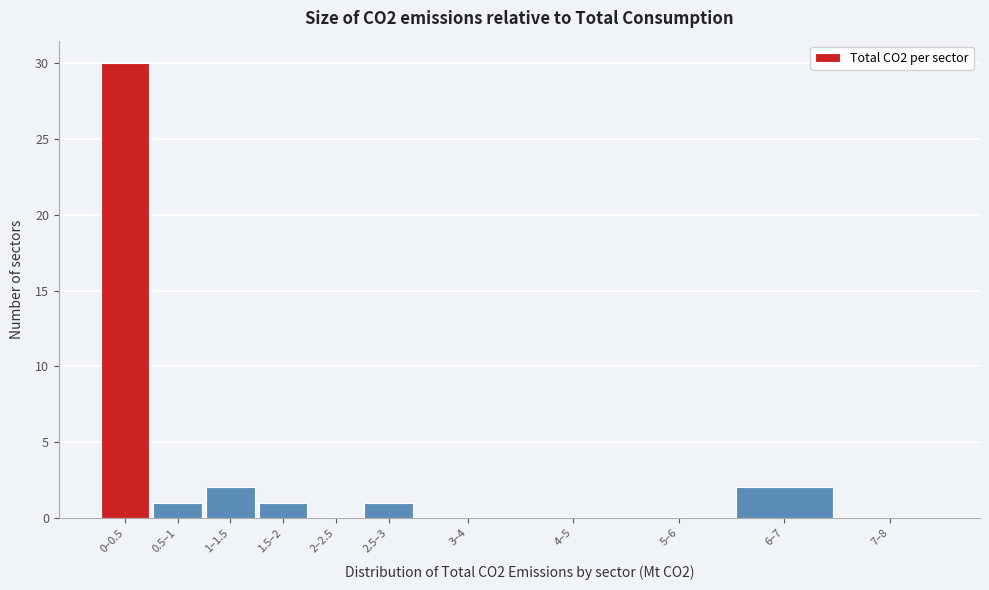

Reading left to right, extract all data points from this chart.

0–0.5=30	0.5–1=1	1–1.5=2	1.5–2=1	2–2.5=0	2.5–3=1	3–4=0	4–5=0	5–6=0	6–7=2	7–8=0